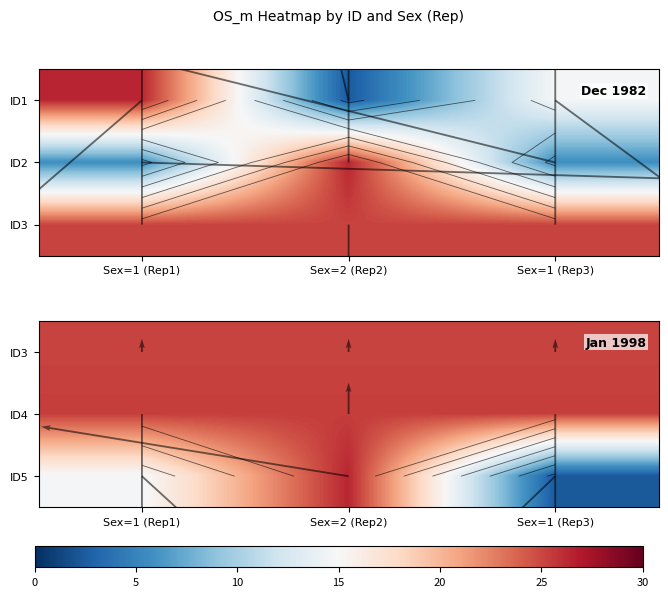

Which series changed the most between Sex=1 (Rep1) and Sex=1 (Rep3)?

ID5